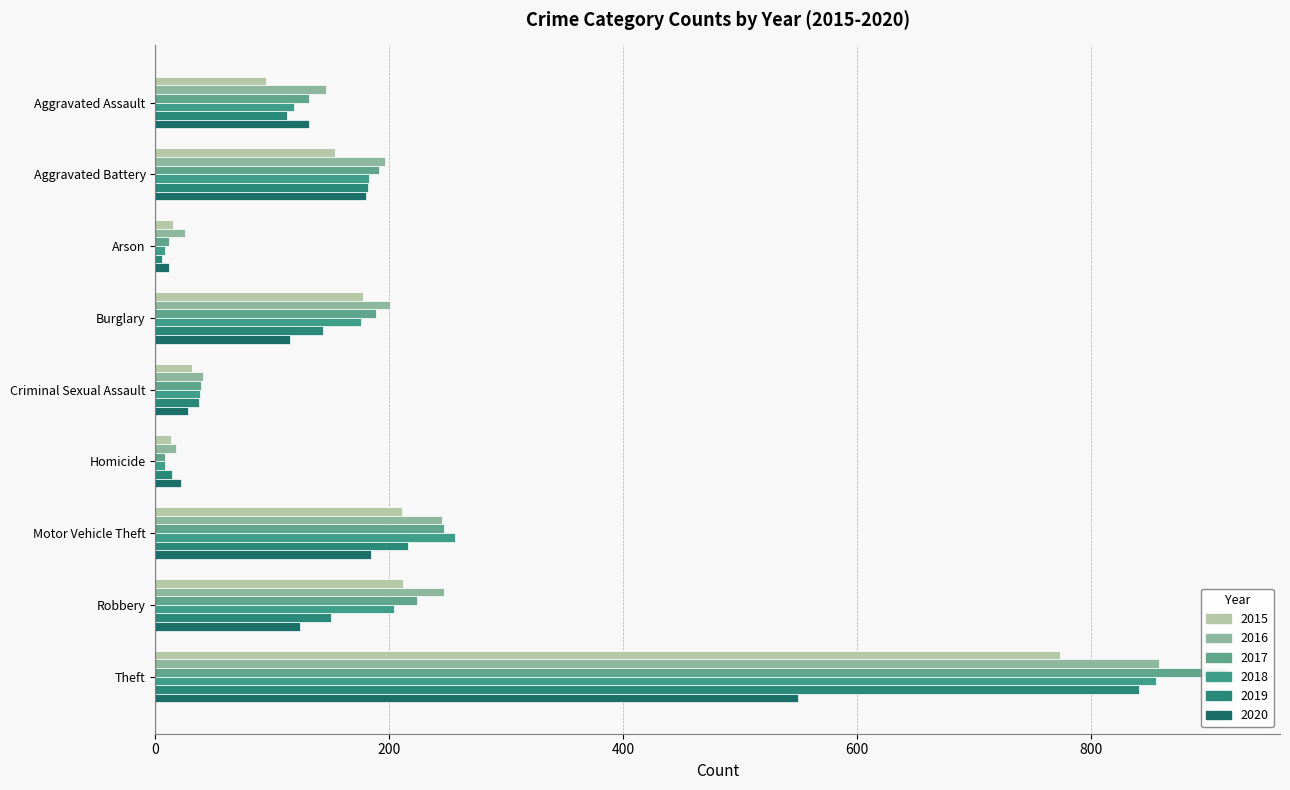

Which has a higher value, Motor Vehicle Theft or Homicide?

Motor Vehicle Theft